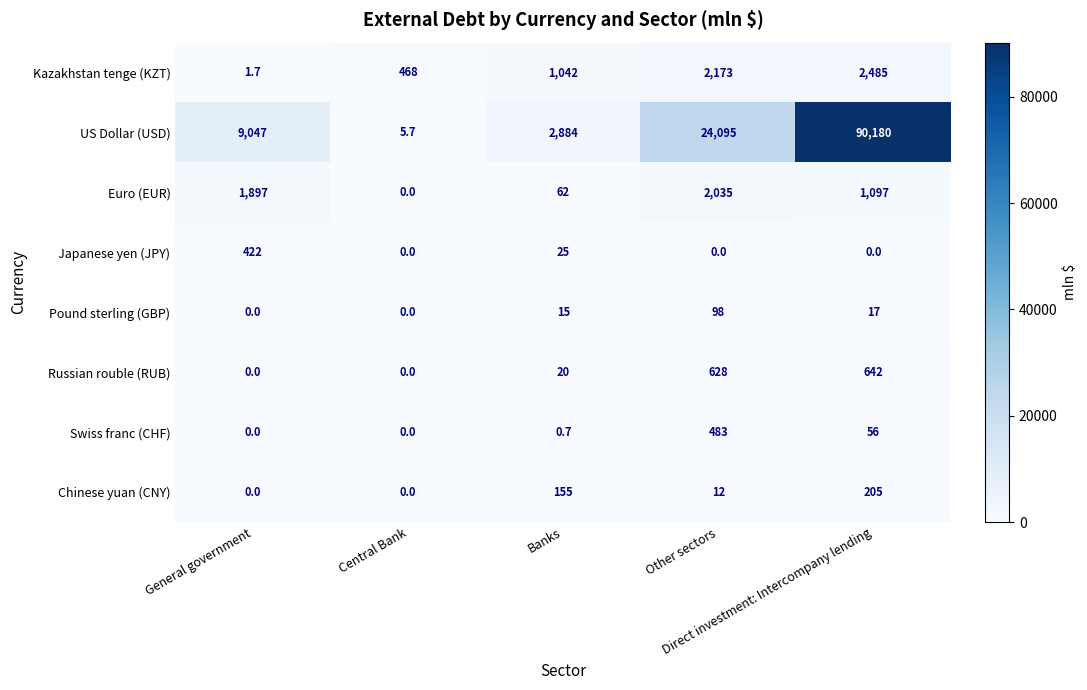

At which category is the sum across all series the highest?

Direct investment: Intercompany lending